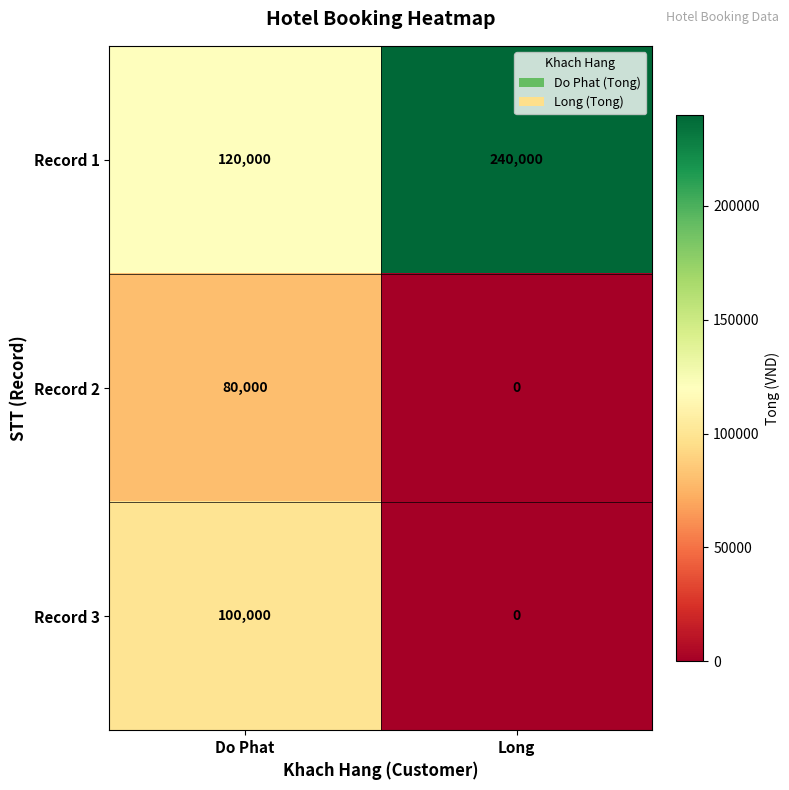

How many distinct data groups are displayed?

3